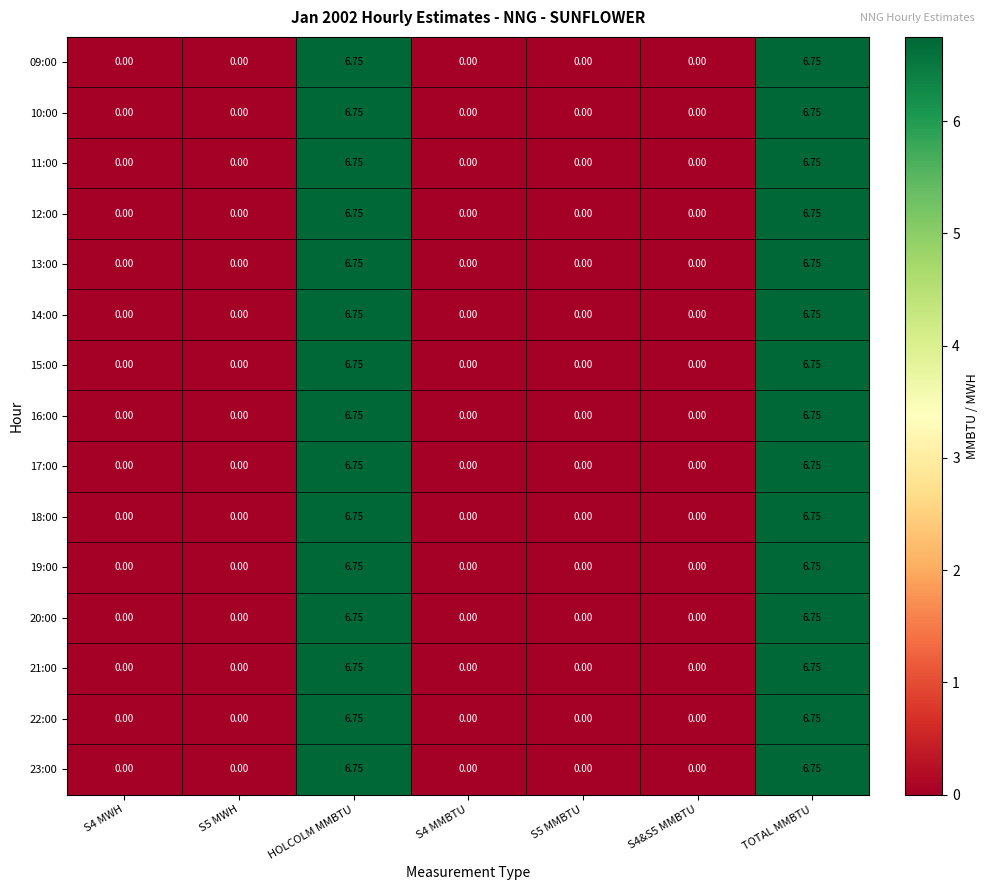

Is the value of 14:00 at S5 MMBTU greater than the value of 21:00 at TOTAL MMBTU?

No